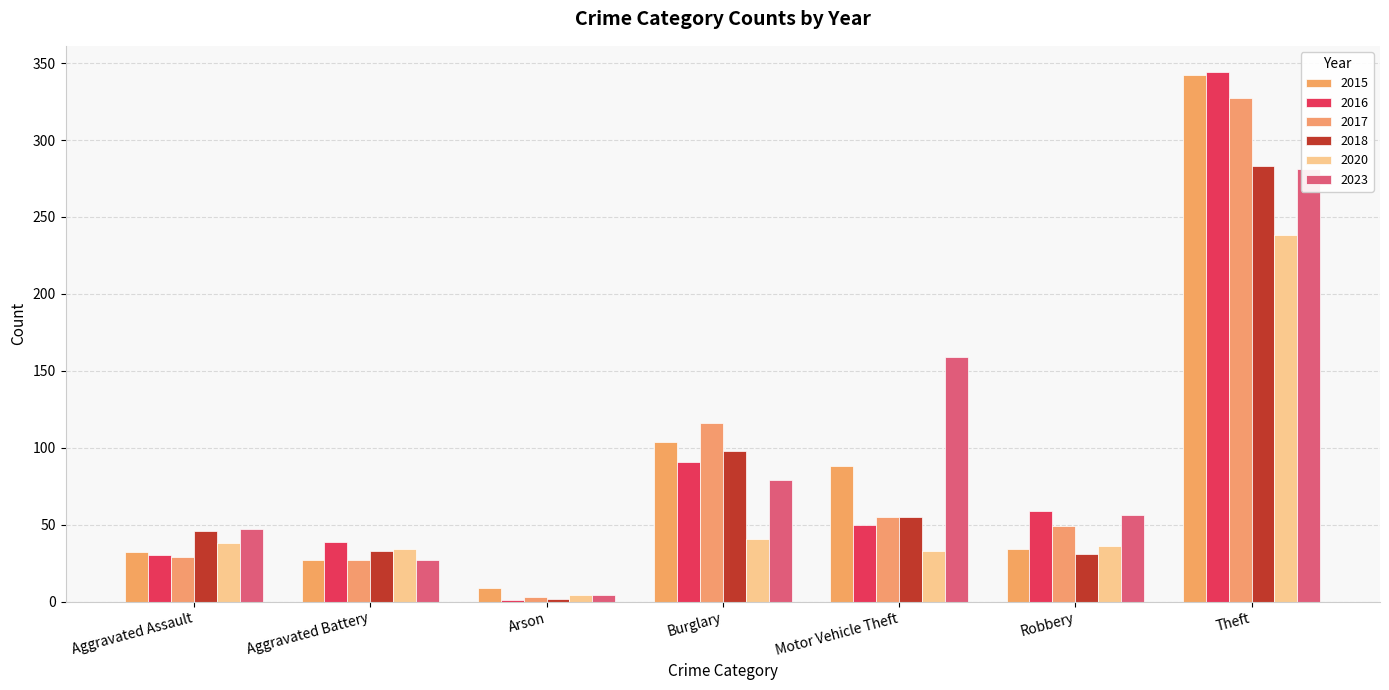

Which series has the largest total across all categories?

2023